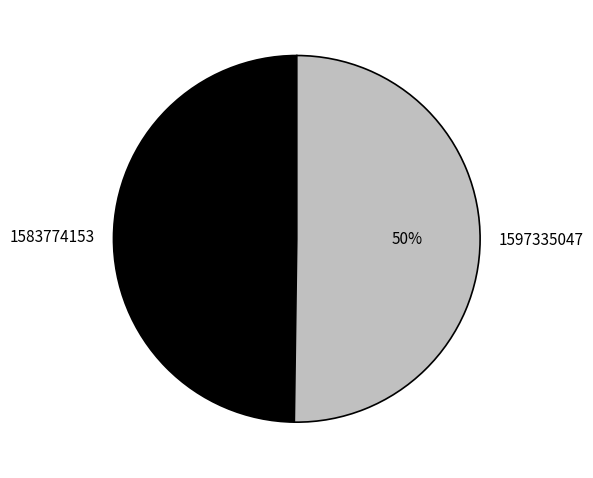

How many slices are in this pie chart?

2